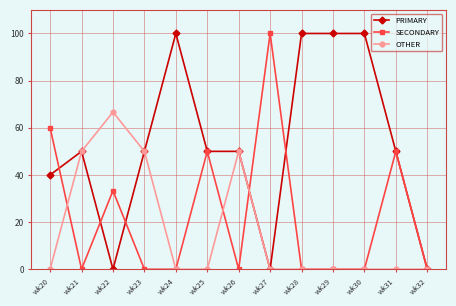

What is the maximum value for PRIMARY?

100.0